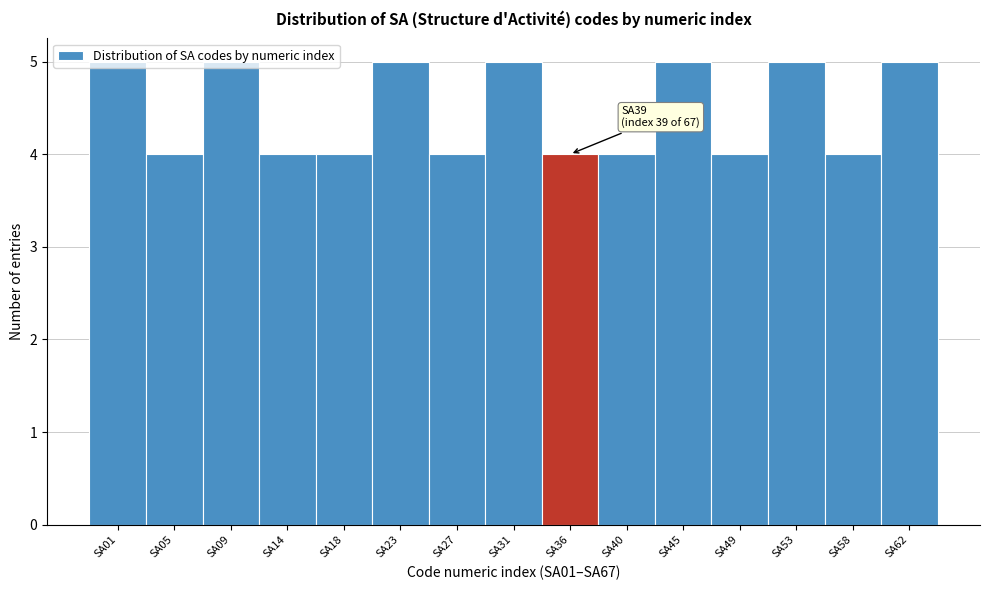

What is the value of the 10th bar from the left?

4